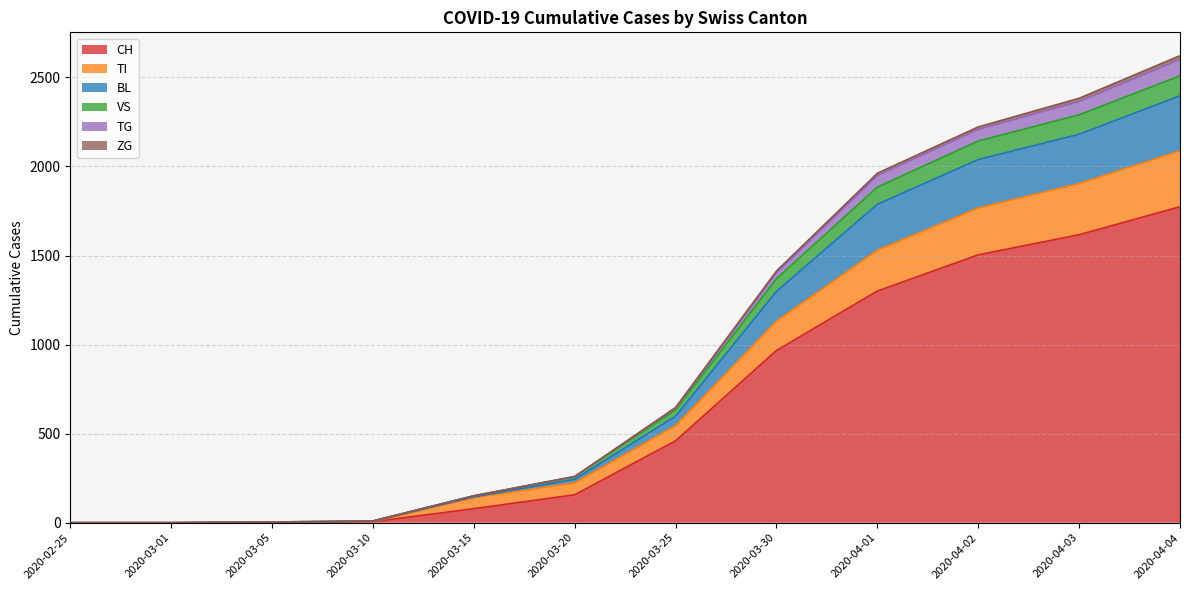

What is the maximum value for CH?

1774